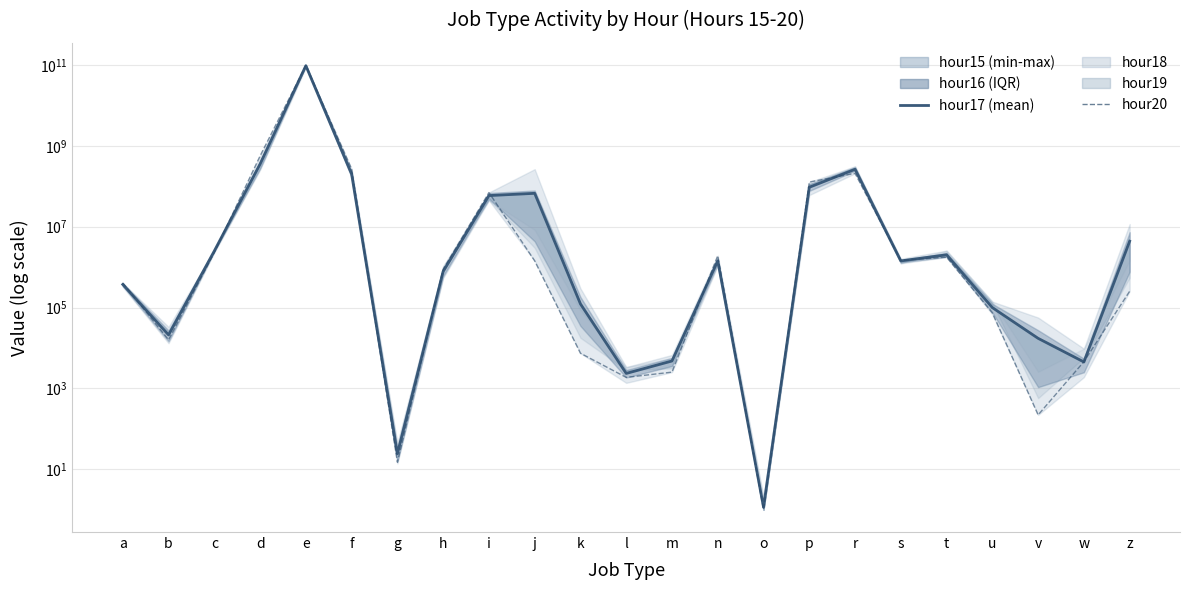

Is it true that hour20 equals 659.2 at m?

False